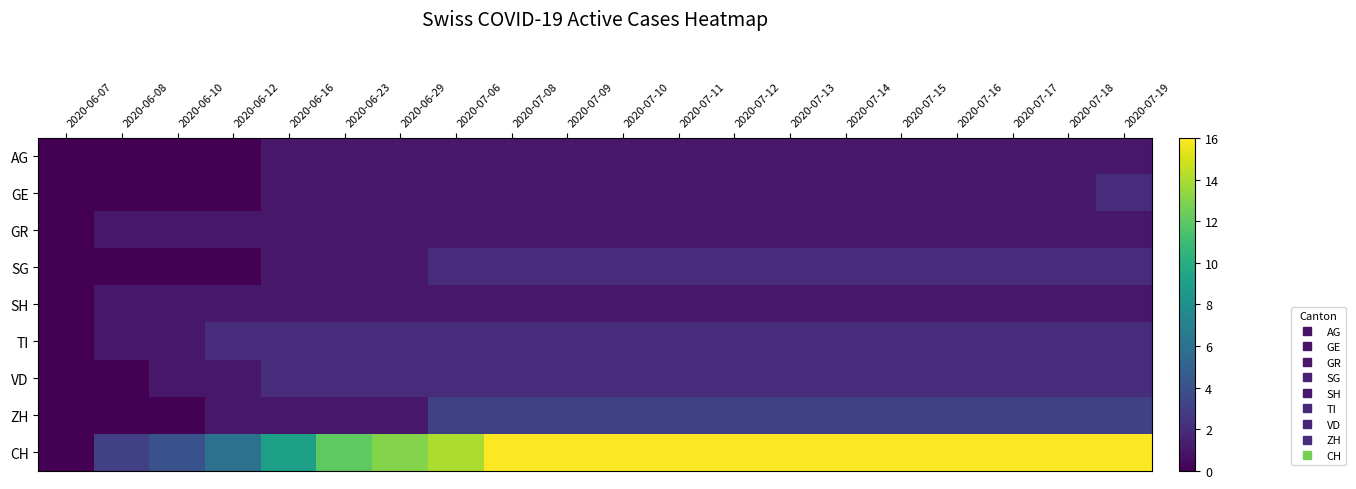

Between 2020-06-29 and 2020-07-17, which is larger?

2020-06-29